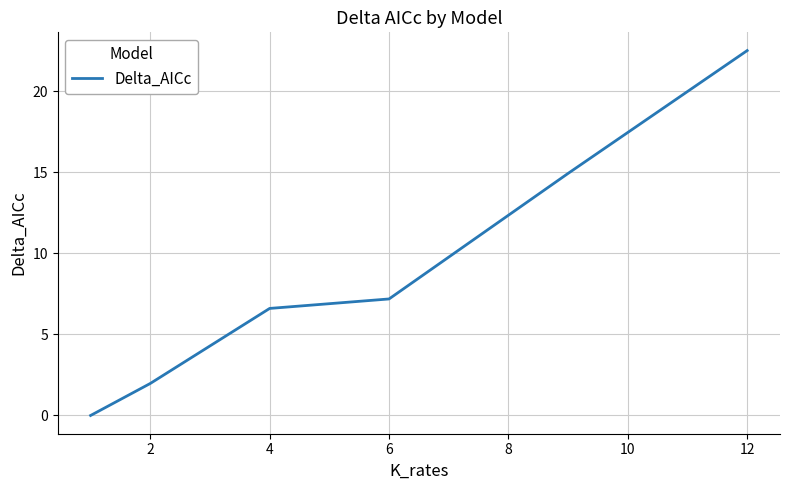

Does the chart have visible grid lines?

Yes